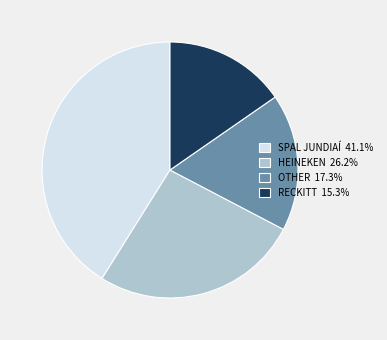

Count the number of slices in the pie.

4